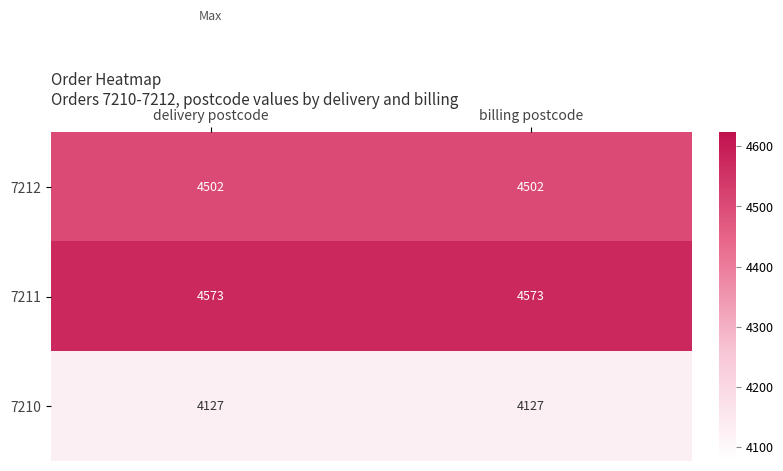

What is the spread (max minus min) of values at billing postcode?

446